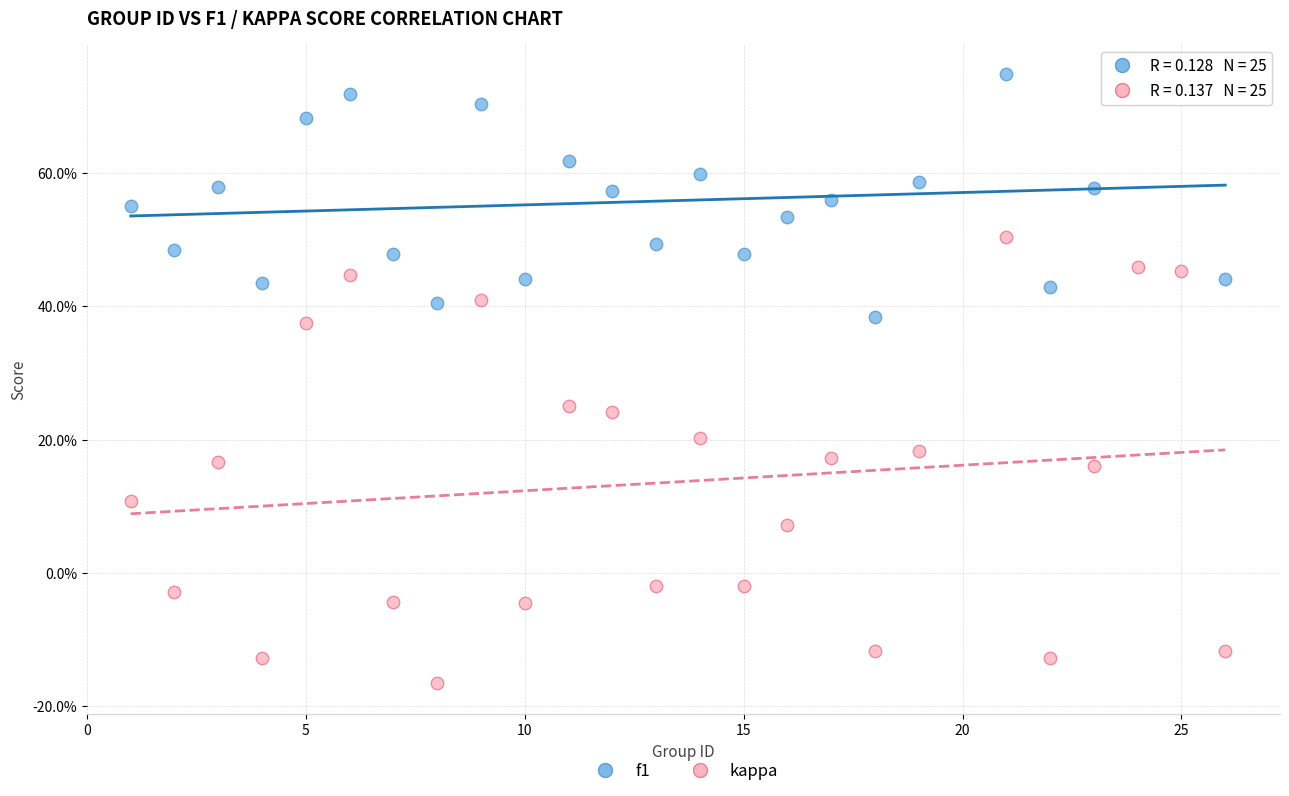

Which series contains the highest Y value?

f1